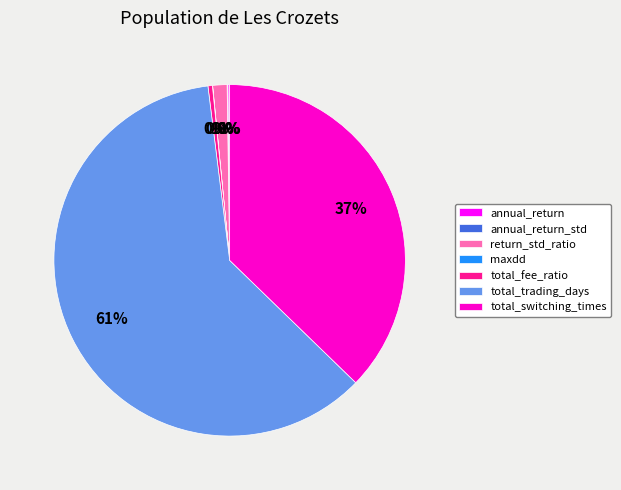

Between total_switching_times and total_trading_days, which is larger?

total_trading_days